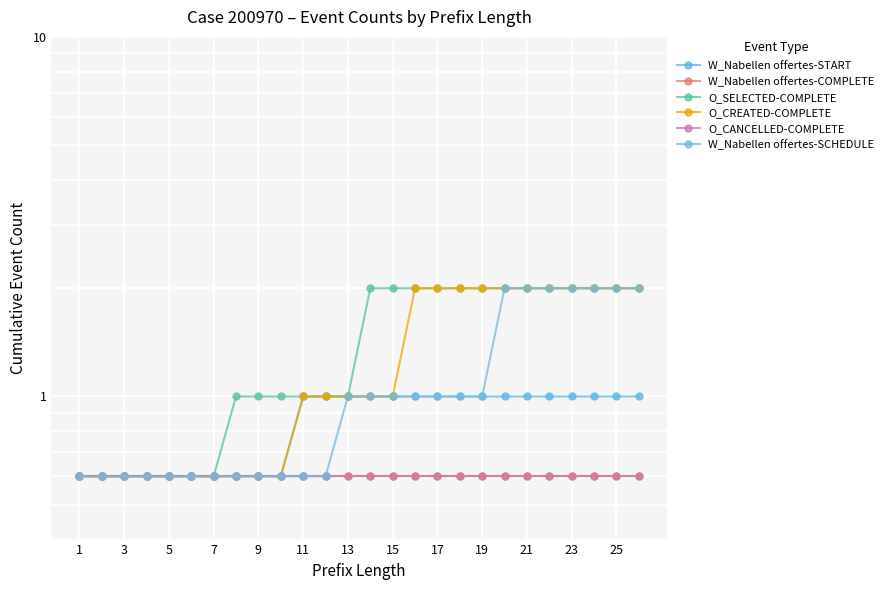

At which label is O_CANCELLED-COMPLETE closest to 0?

1